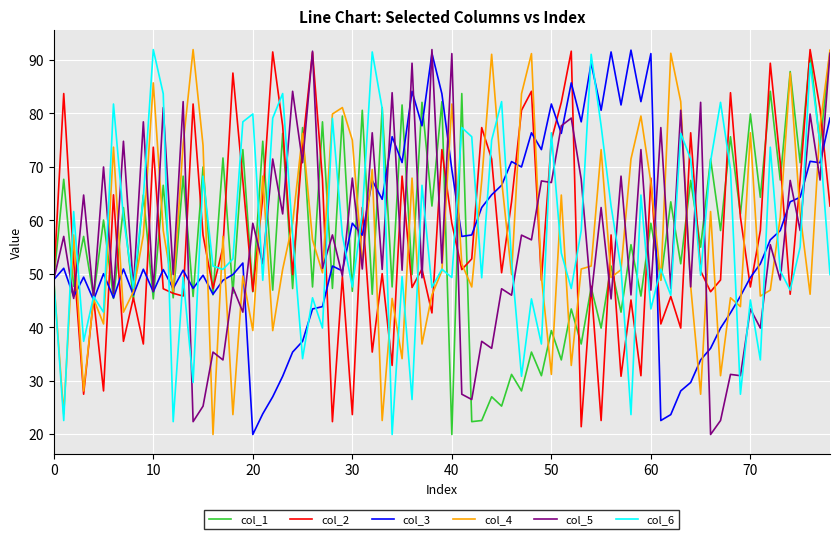

What are all the series names shown in the legend?

col_1, col_2, col_3, col_4, col_5, col_6